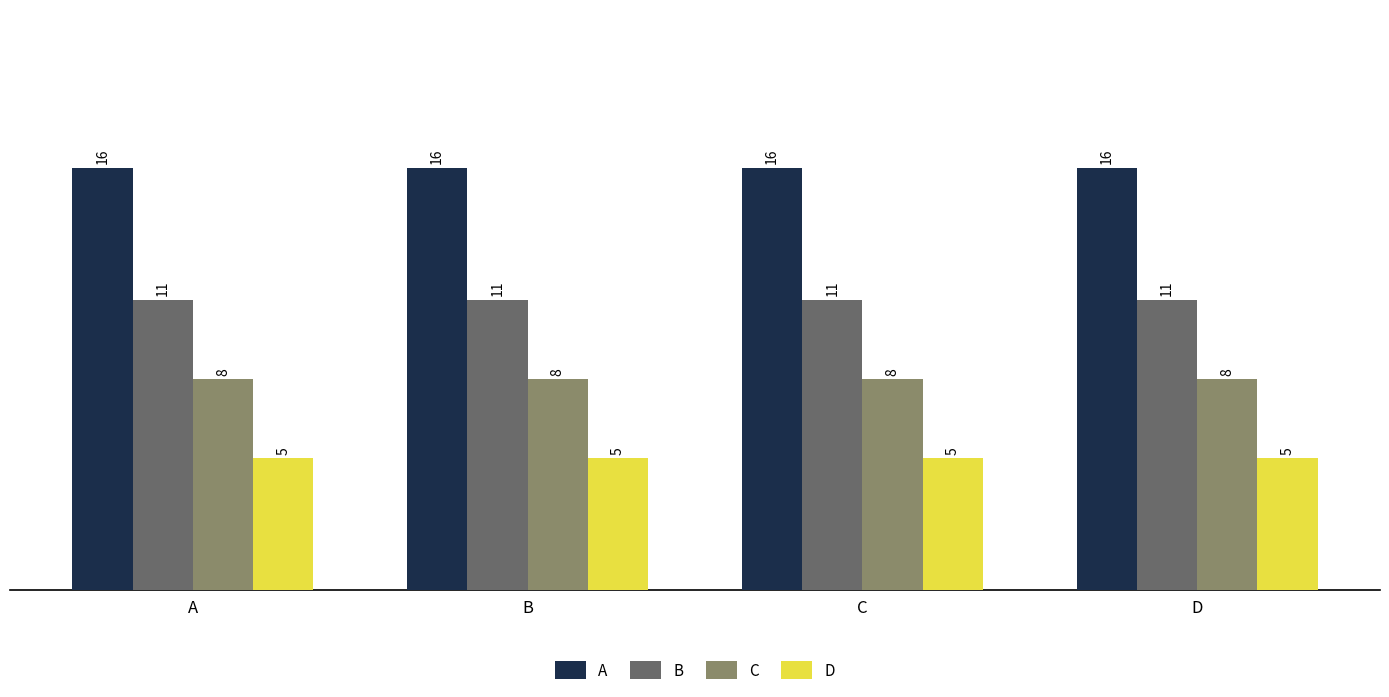

At how many categories does at least one series exceed 13?

4